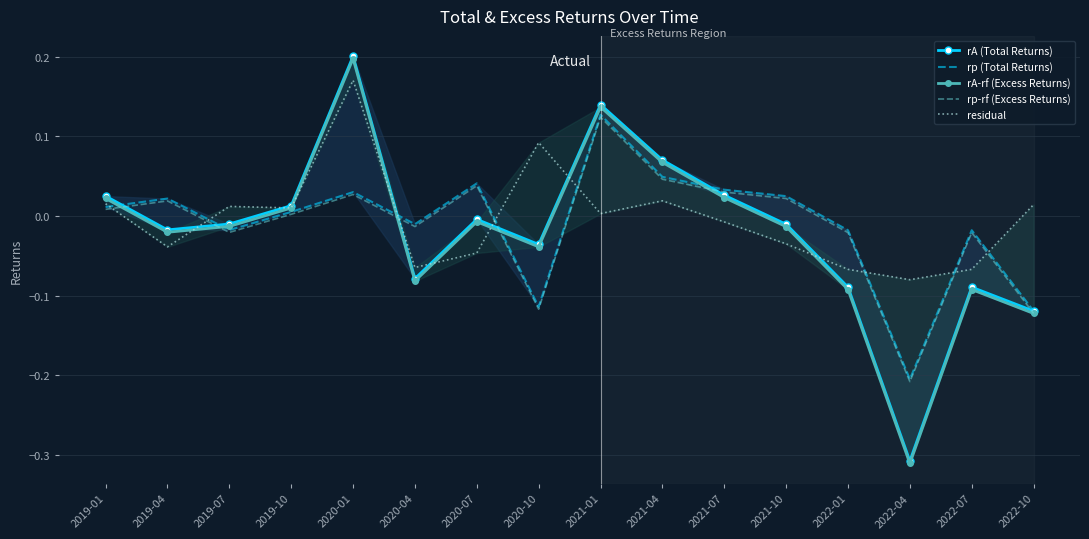

How many lines are shown in the chart?

5